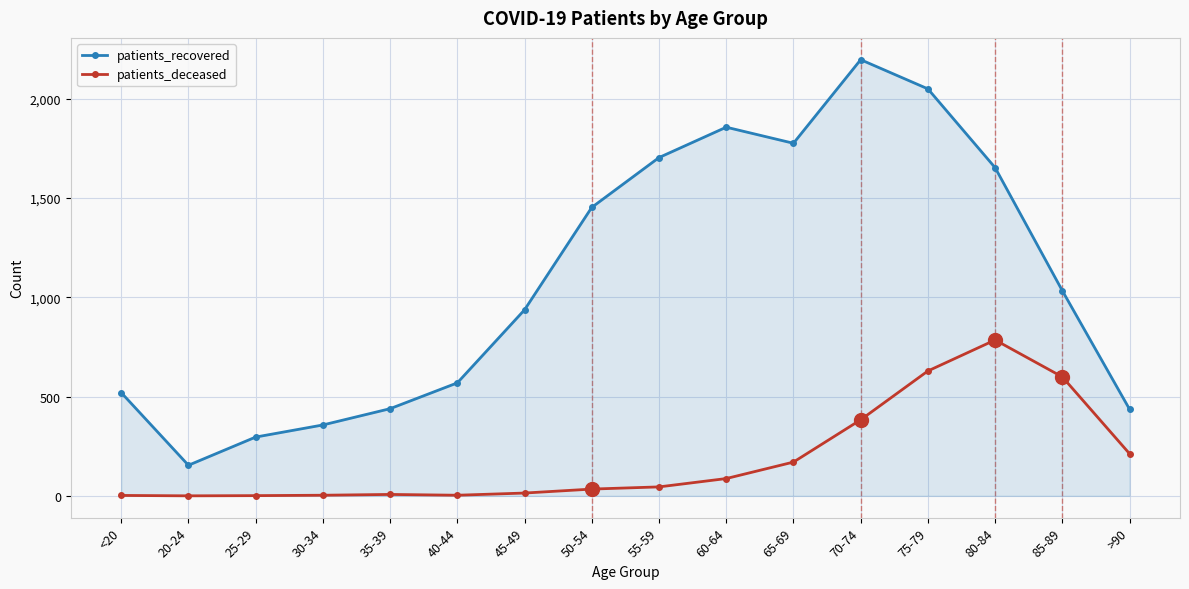

Read the patients_deceased value at 85-89.

599